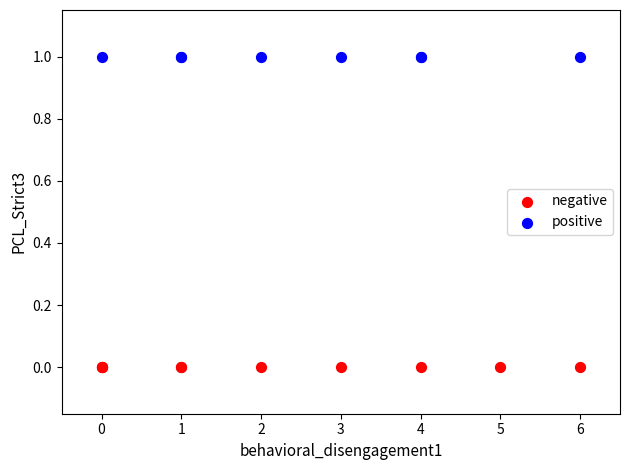

Which series contains the lowest Y value?

negative